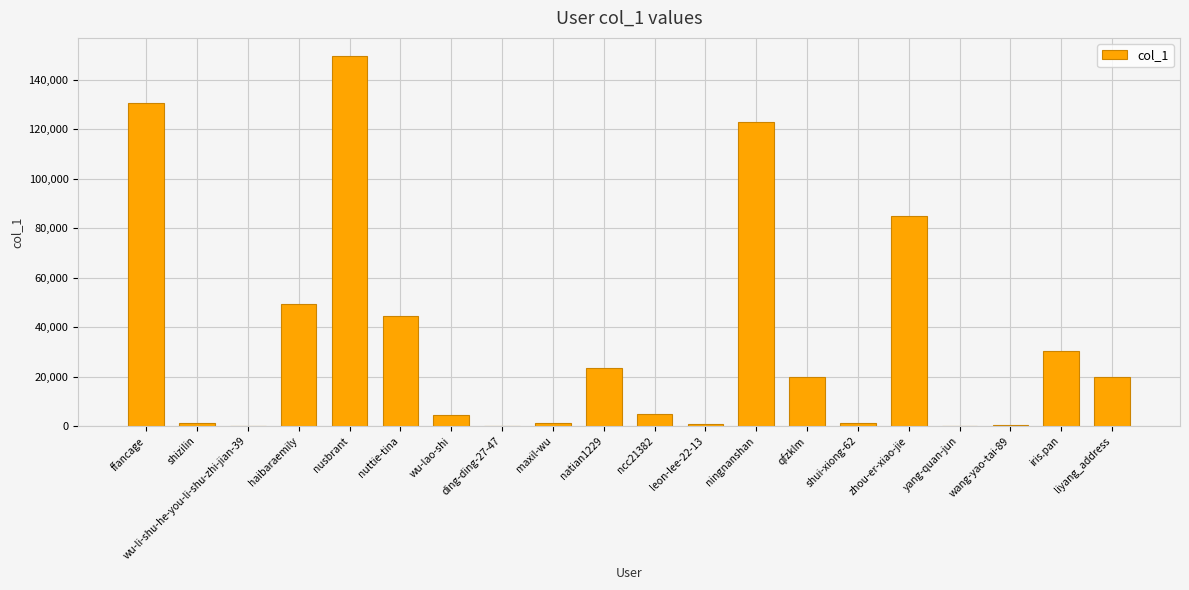

Where is the data nearest to the value 74790?

zhou-er-xiao-jie